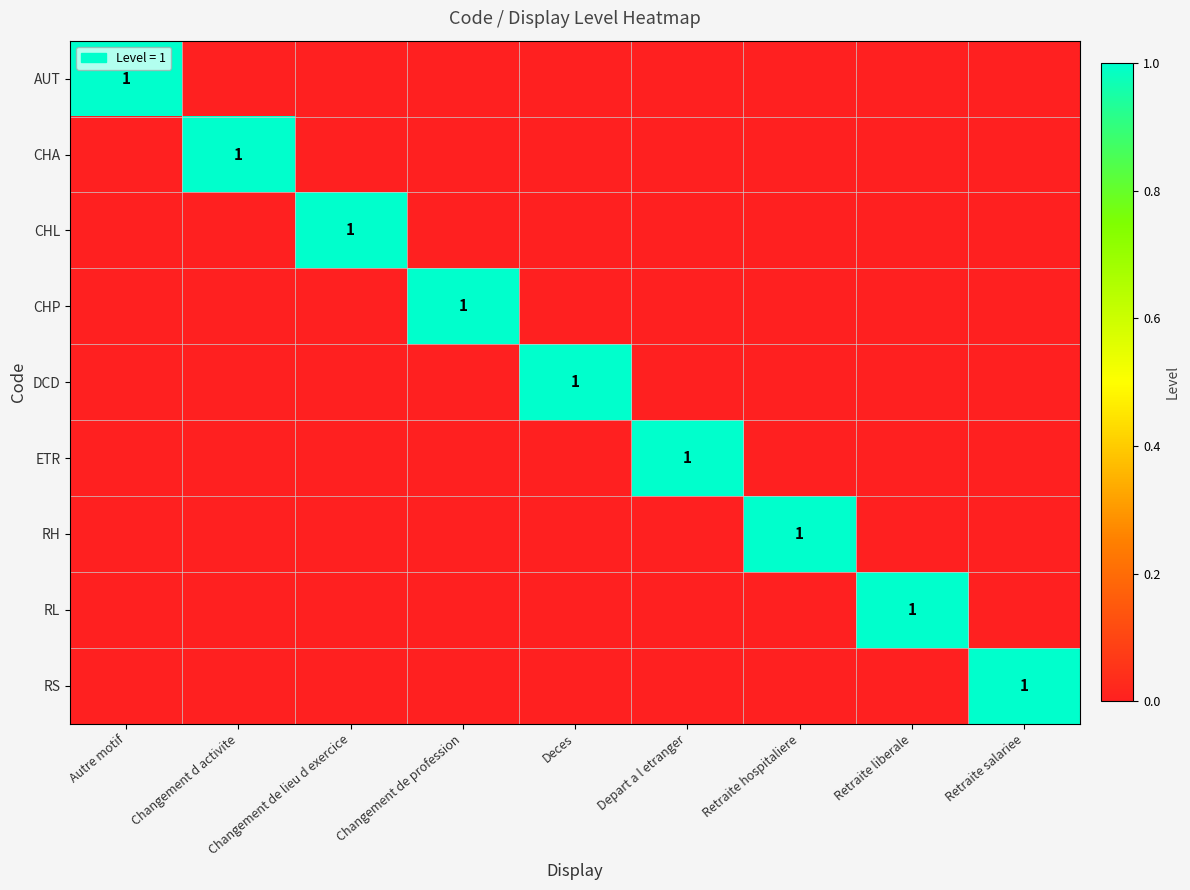

Is it true that DCD equals 1 at Deces?

True